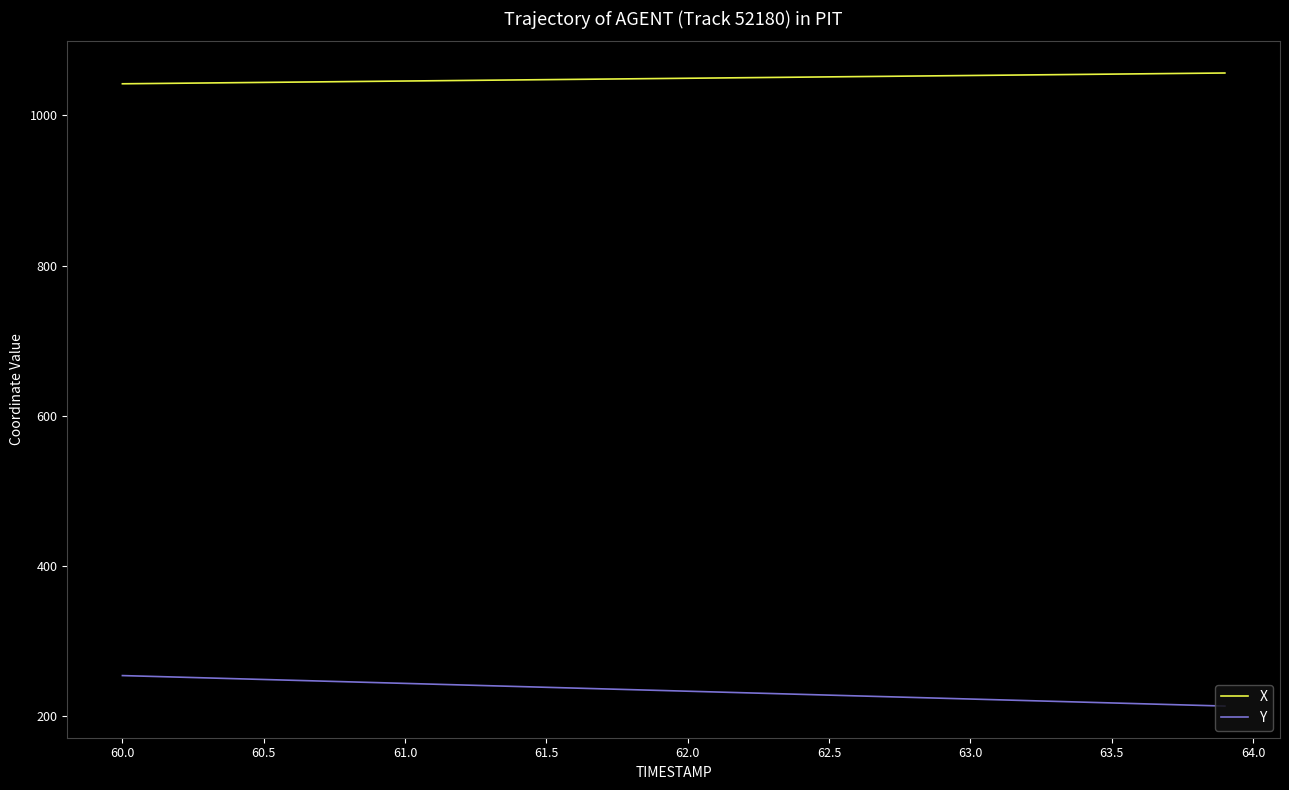

Which series has the largest total across all categories?

X